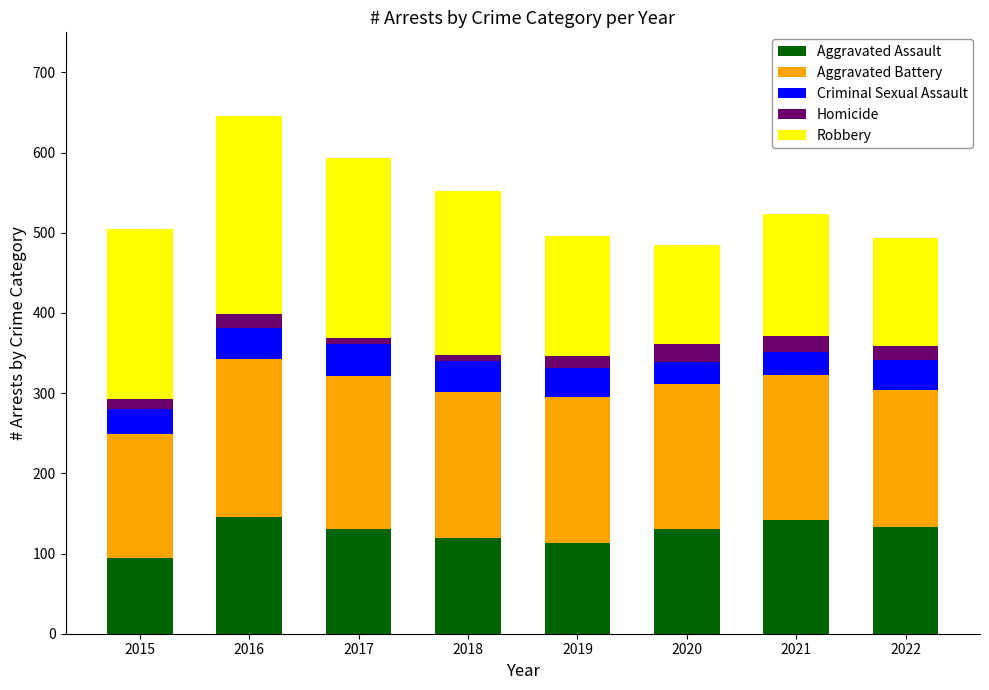

What is the total value across all series at 2020?

485